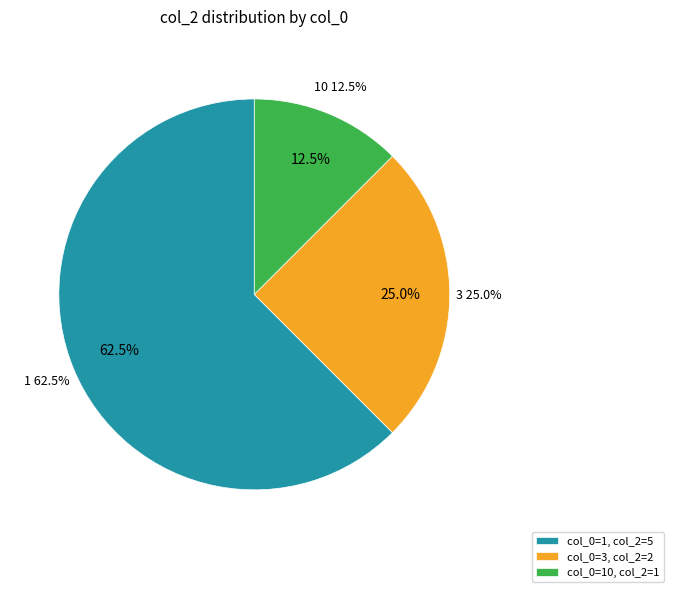

True or false: 1 accounts for 71% of the total.

False